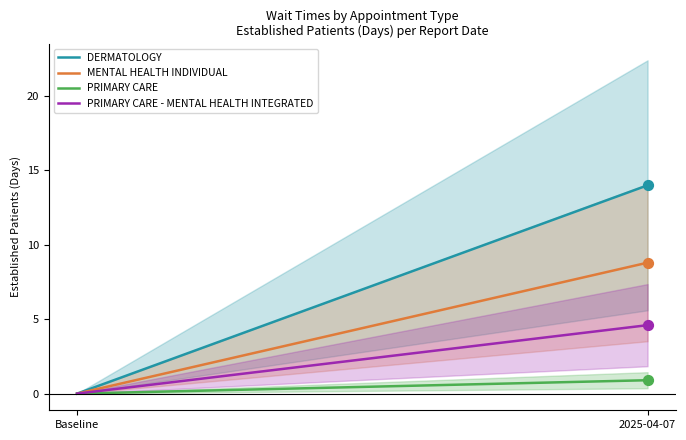

What are all the series names shown in the legend?

DERMATOLOGY, MENTAL HEALTH INDIVIDUAL, PRIMARY CARE, PRIMARY CARE - MENTAL HEALTH INTEGRATED